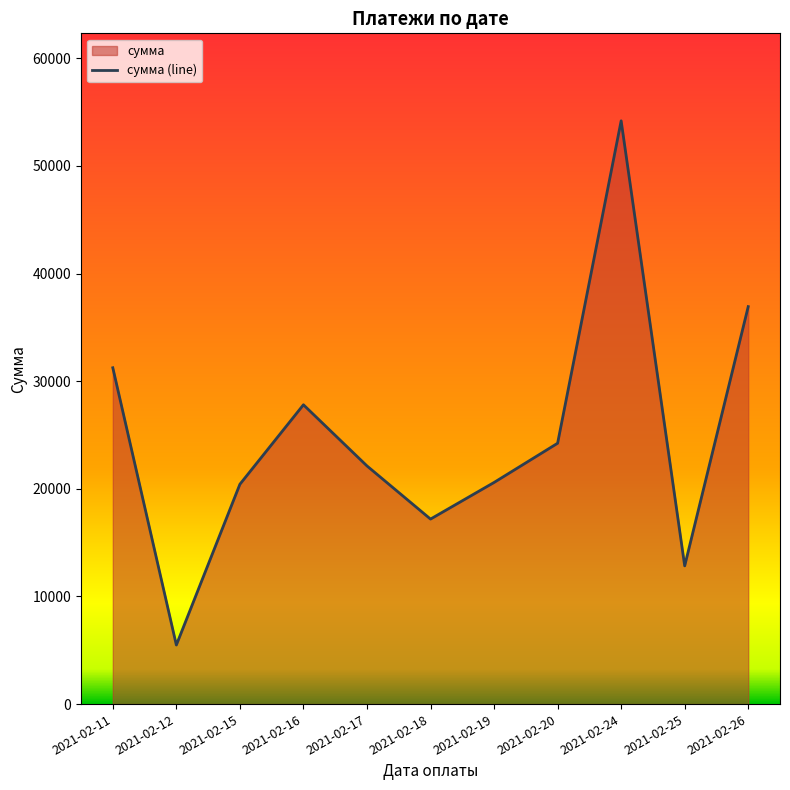

Rank the categories by value from highest to lowest.

2021-02-24, 2021-02-26, 2021-02-11, 2021-02-16, 2021-02-20, 2021-02-17, 2021-02-19, 2021-02-15, 2021-02-18, 2021-02-25, 2021-02-12